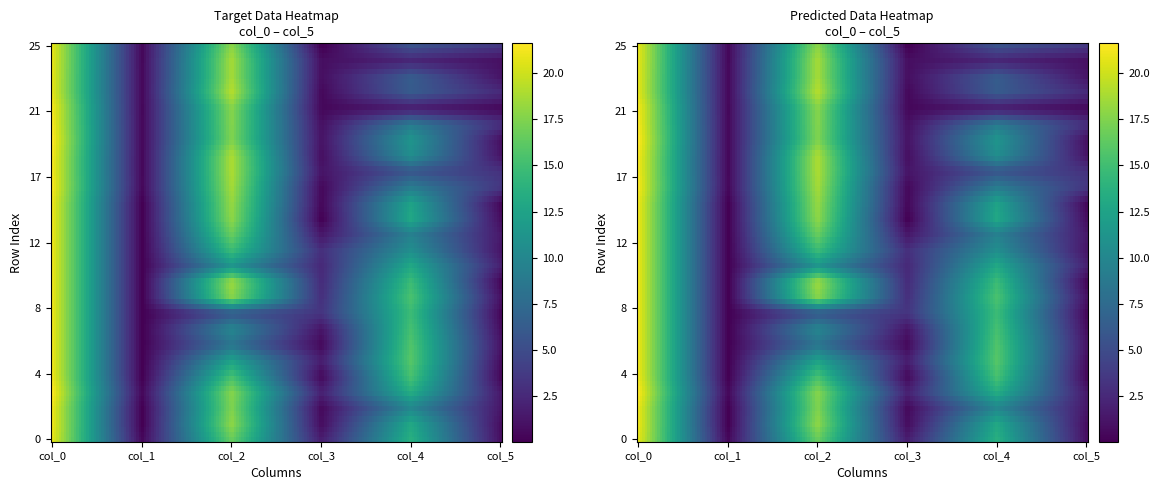

Between col_5 and col_2, which is larger?

col_2